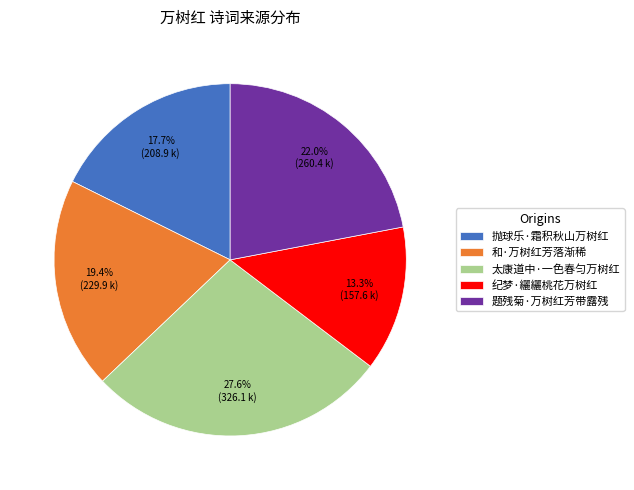

Is 纪梦·纚纚桃花万树红 the majority of the pie?

No